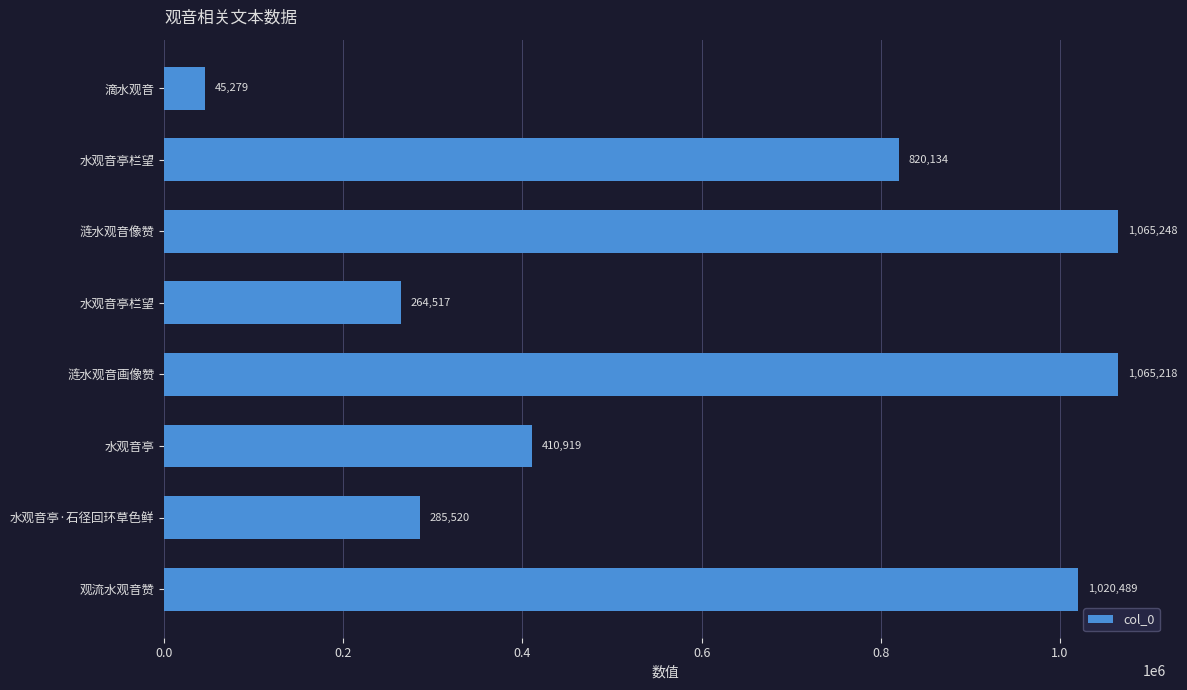

Count the number of data series in this chart.

1